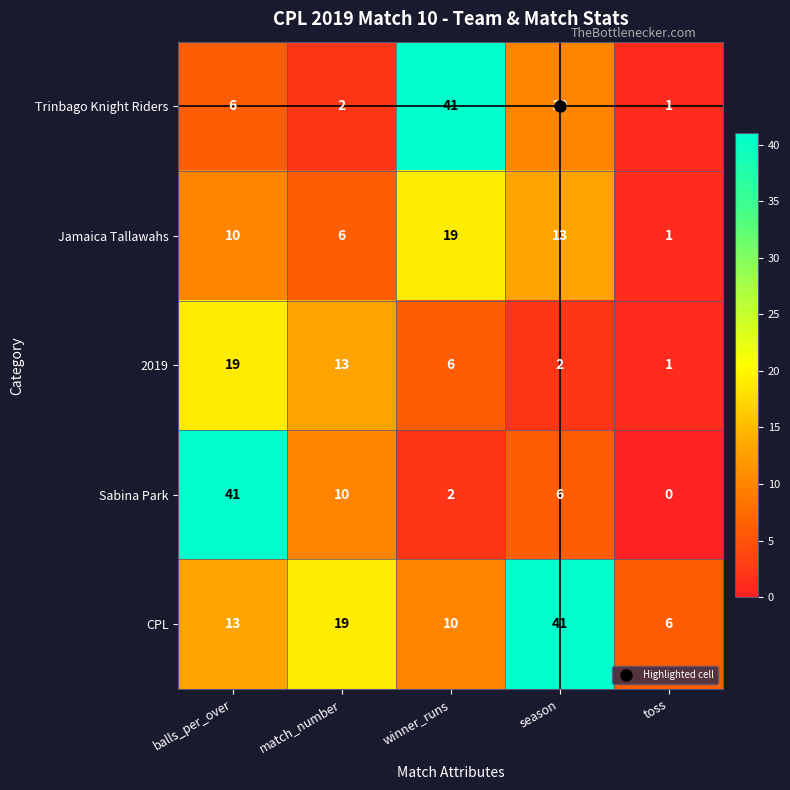

Rank the series at match_number from highest to lowest value.

CPL, 2019, Sabina Park, Jamaica Tallawahs, Trinbago Knight Riders